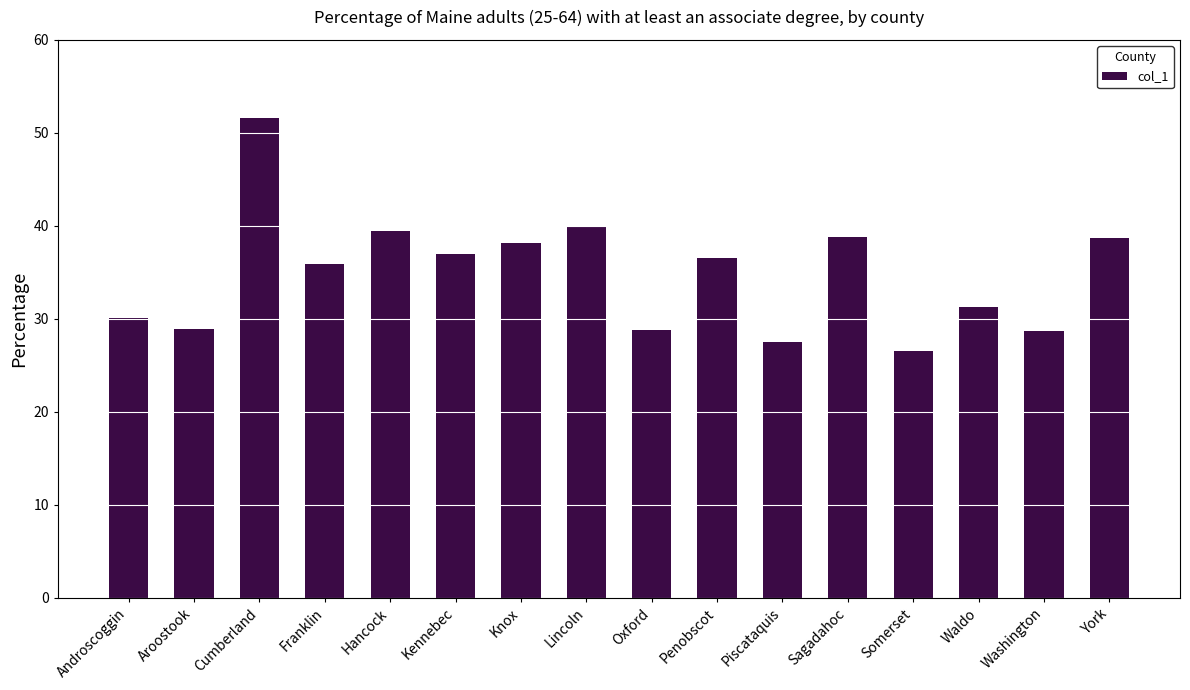

What is the label of the 3rd bar from the left?

Cumberland